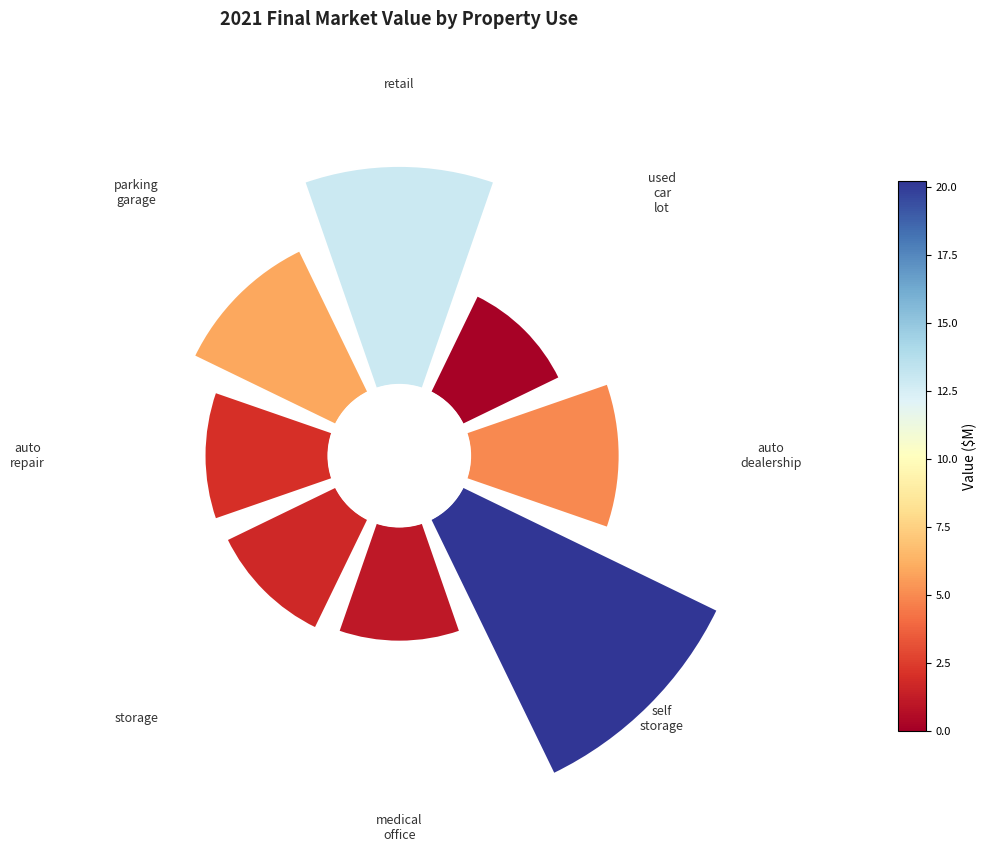

How many segments does this pie chart have?

8